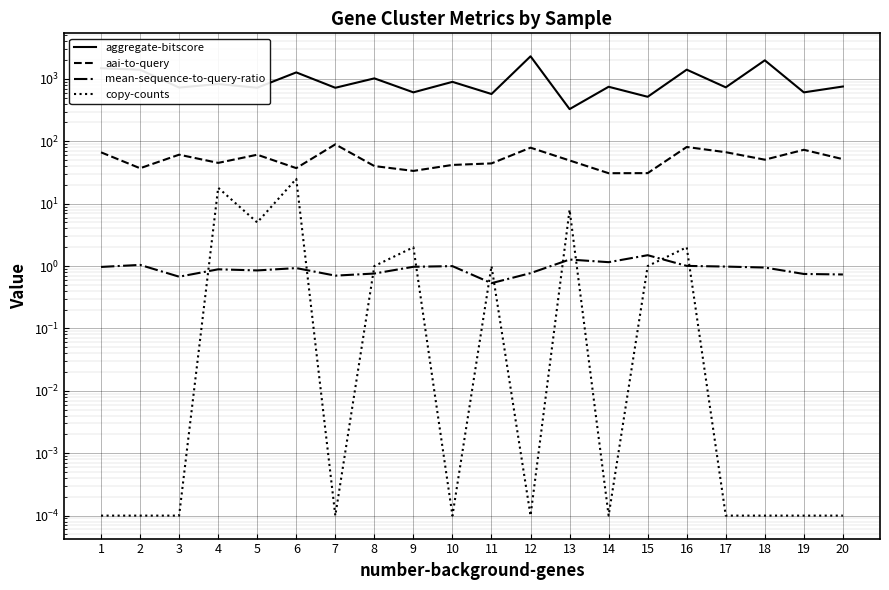

What is the sum of all aai-to-query values?

1069.4